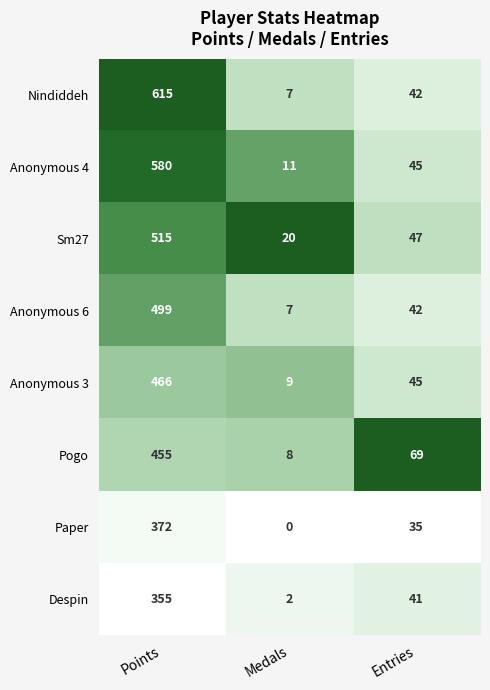

Rank the series by their maximum value, from lowest to highest.

Despin, Paper, Pogo, Anonymous 3, Anonymous 6, Sm27, Anonymous 4, Nindiddeh